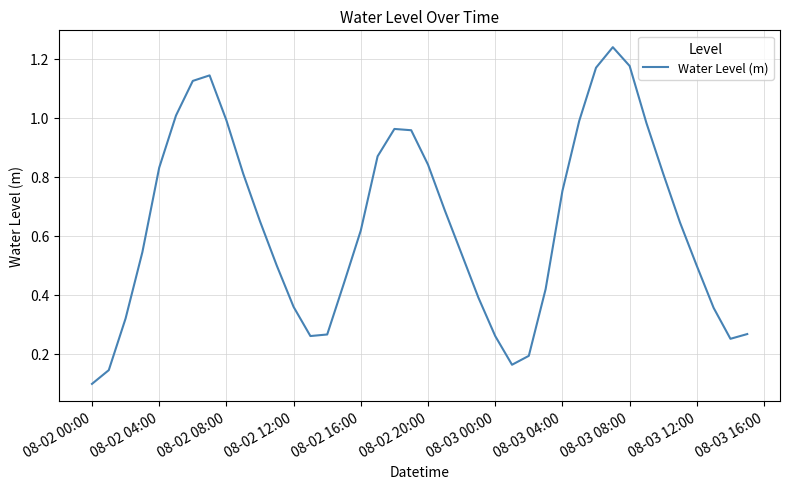

How many lines are shown in the chart?

1